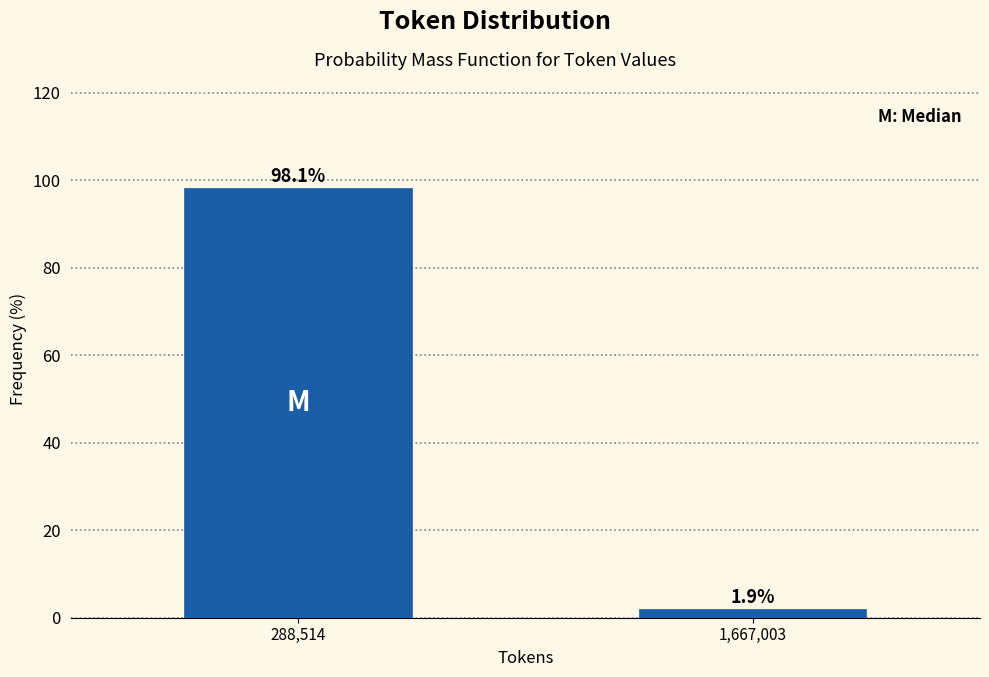

Reading right to left, list all the values displayed in this chart.

1,667,003=1.9	288,514=98.1